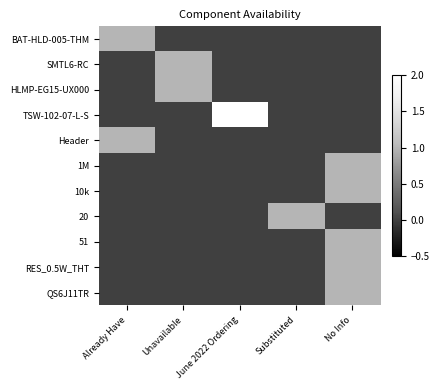

What is the difference between the highest and lowest values at Substituted?

1